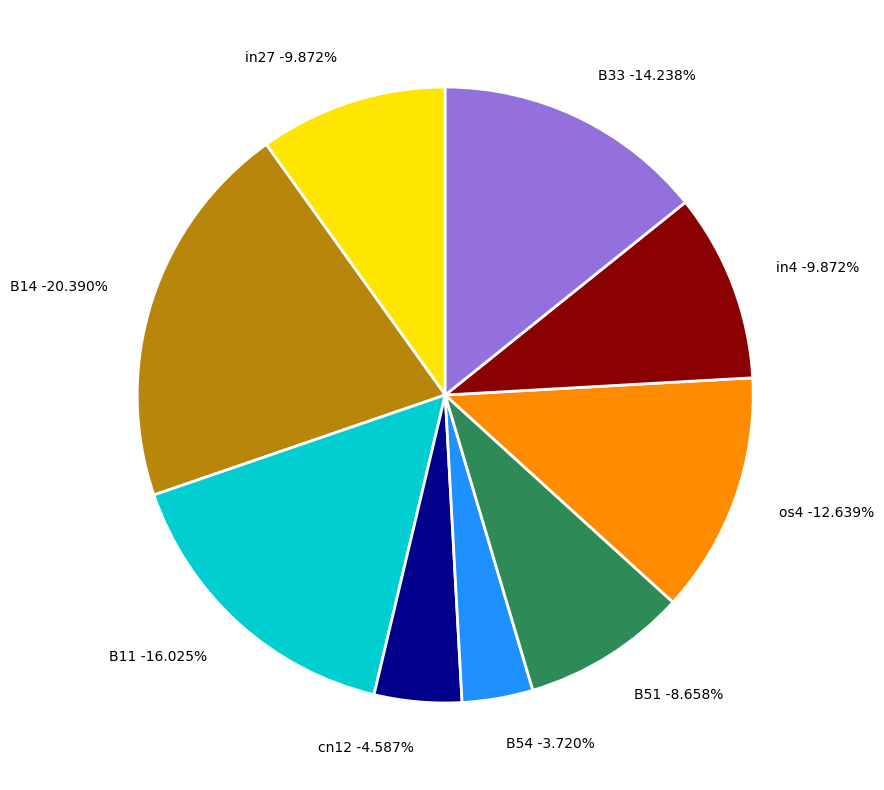

Which category has the biggest portion of the pie?

B14